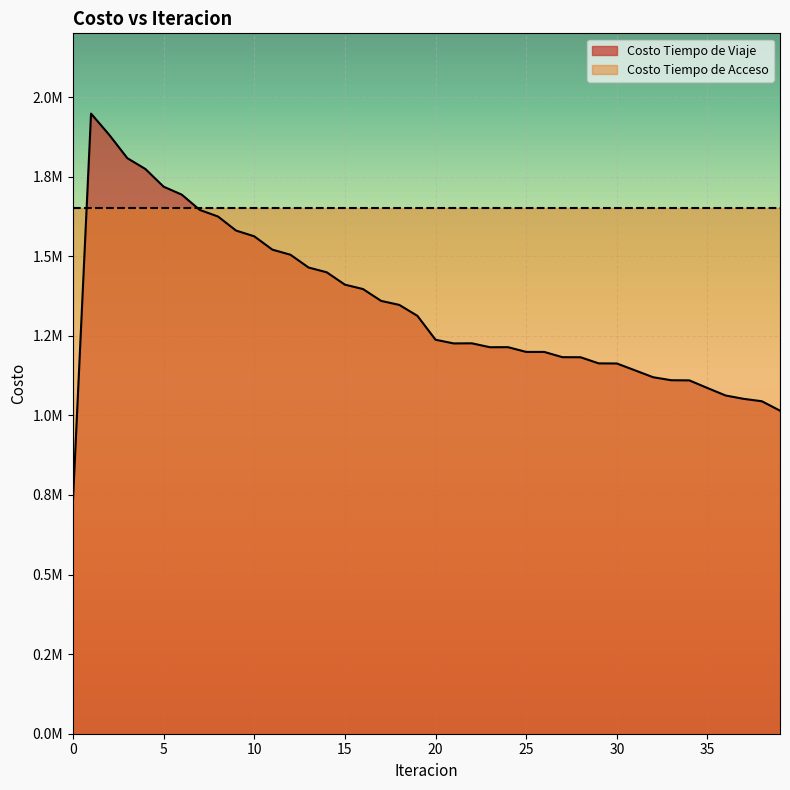

Approximately how many times larger is the value at 9 compared to 6?

0.9